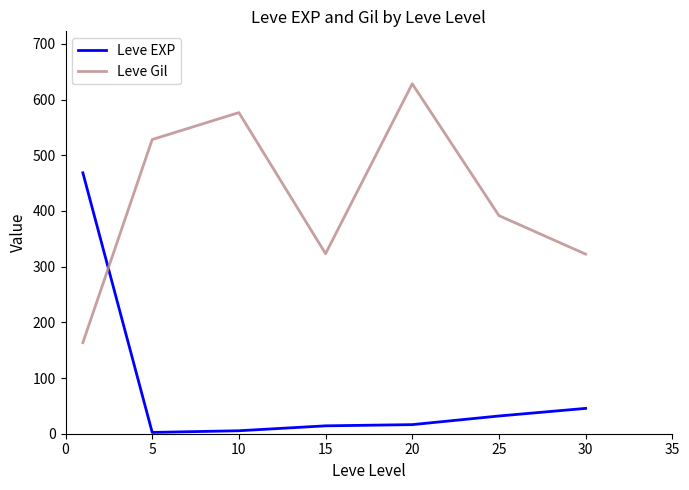

List the series in order of their peak value, highest first.

Leve Gil, Leve EXP